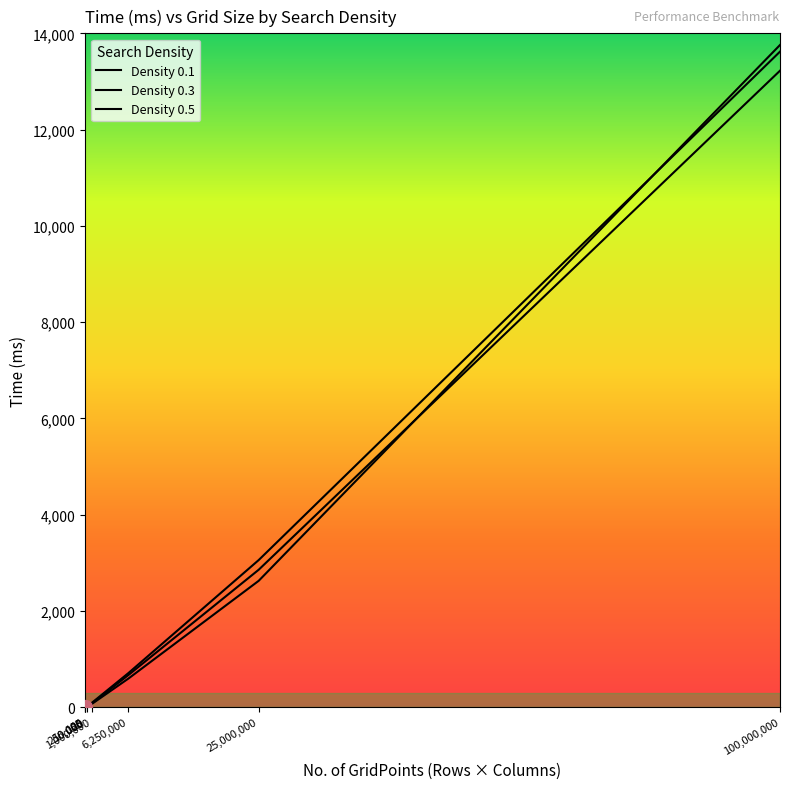

How many lines are shown in the chart?

3